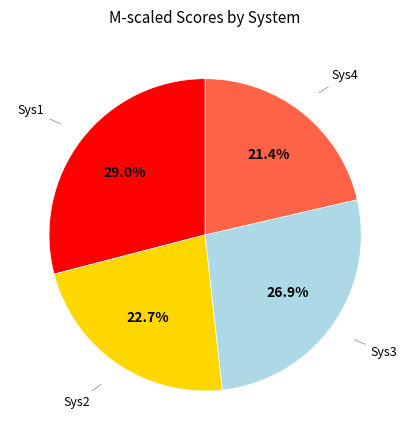

What is the total percentage of Sys2 and Sys4?

44.1%